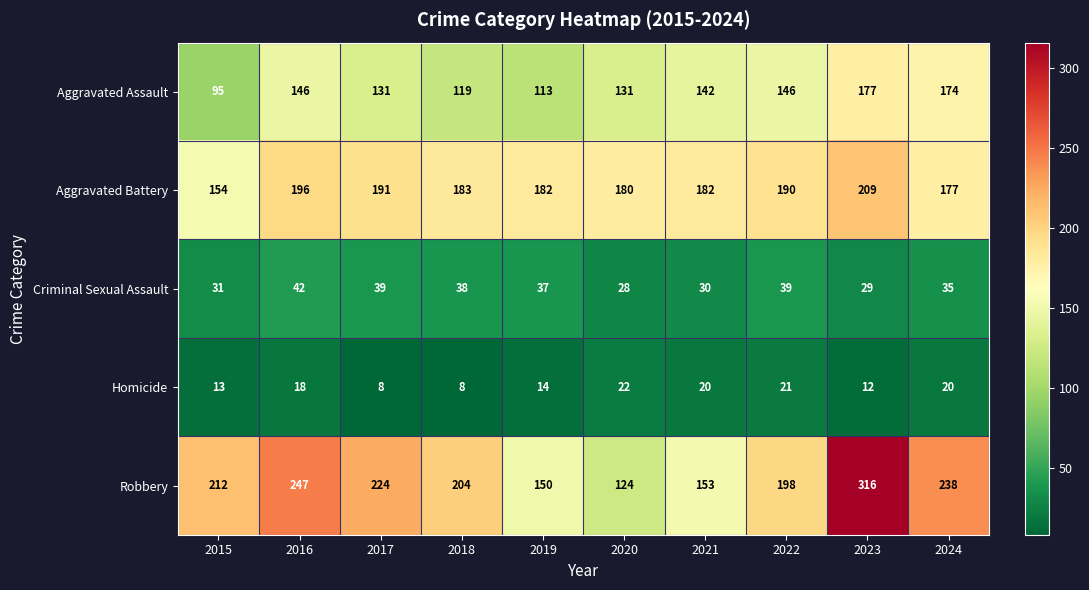

True or false: Criminal Sexual Assault has a value of 28 at 2020.

True